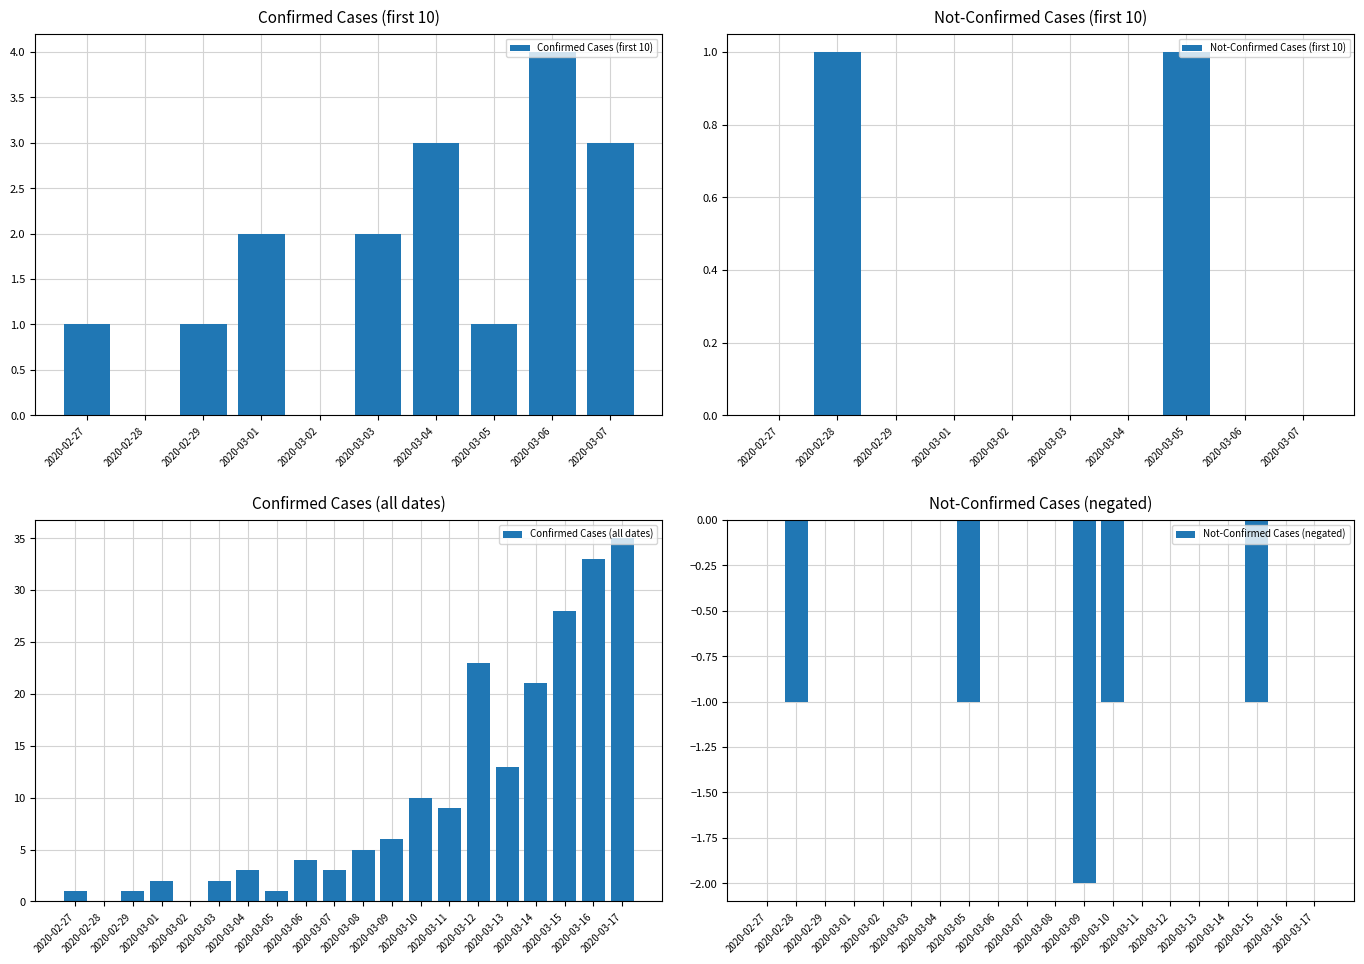

Reading right to left, list all the values displayed in this chart.

value: 2020-03-17=35	2020-03-16=33	2020-03-15=28	2020-03-14=21	2020-03-13=13	2020-03-12=23	2020-03-11=9	2020-03-10=10	2020-03-09=6	2020-03-08=5	2020-03-07=3	2020-03-06=4	2020-03-05=1	2020-03-04=3	2020-03-03=2	2020-03-02=0	2020-03-01=2	2020-02-29=1	2020-02-28=0	2020-02-27=1
not-confirmed: 2020-03-17=0	2020-03-16=0	2020-03-15=-1	2020-03-14=0	2020-03-13=0	2020-03-12=0	2020-03-11=0	2020-03-10=-1	2020-03-09=-2	2020-03-08=0	2020-03-07=0	2020-03-06=0	2020-03-05=-1	2020-03-04=0	2020-03-03=0	2020-03-02=0	2020-03-01=0	2020-02-29=0	2020-02-28=-1	2020-02-27=0